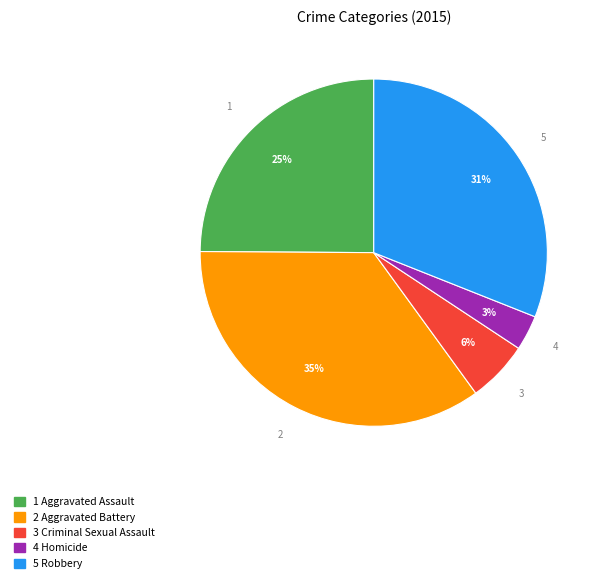

How many slices are in this pie chart?

5